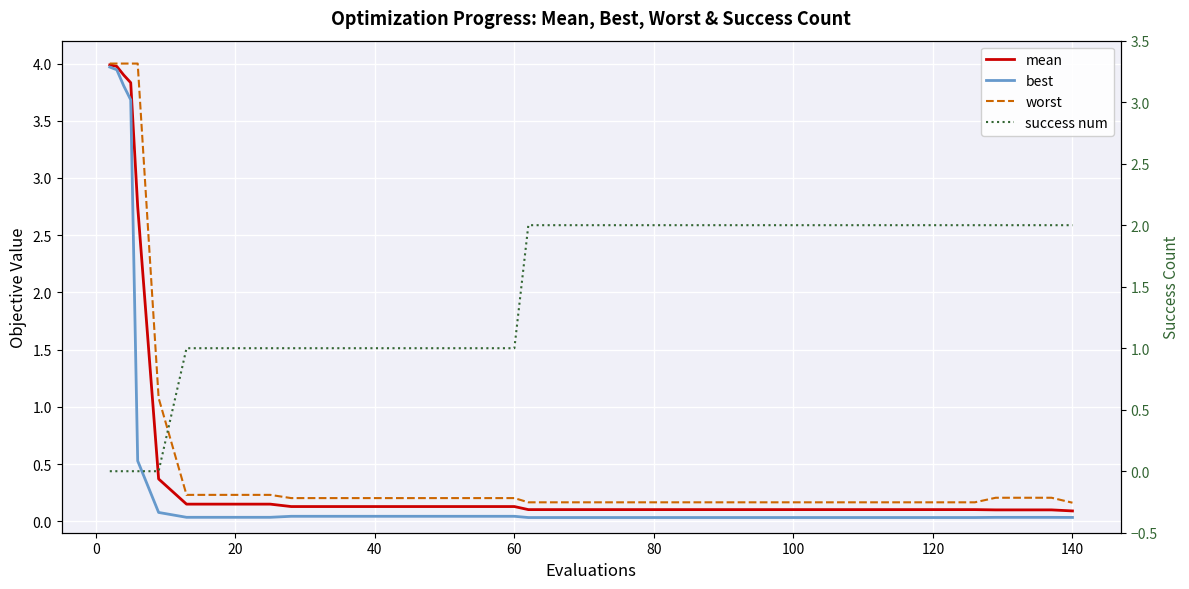

How many intersections are there between success num and worst?

1